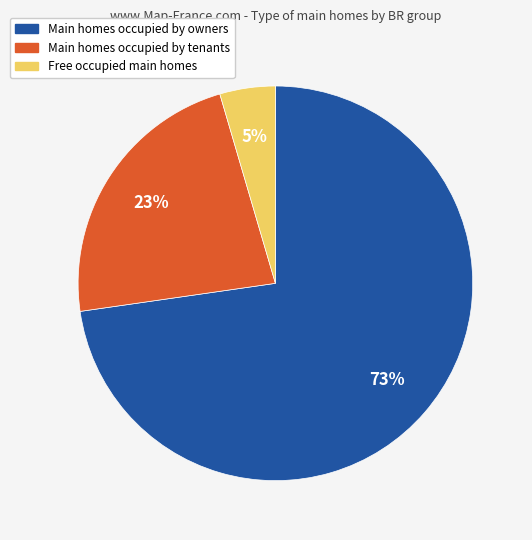

How many segments does this pie chart have?

3